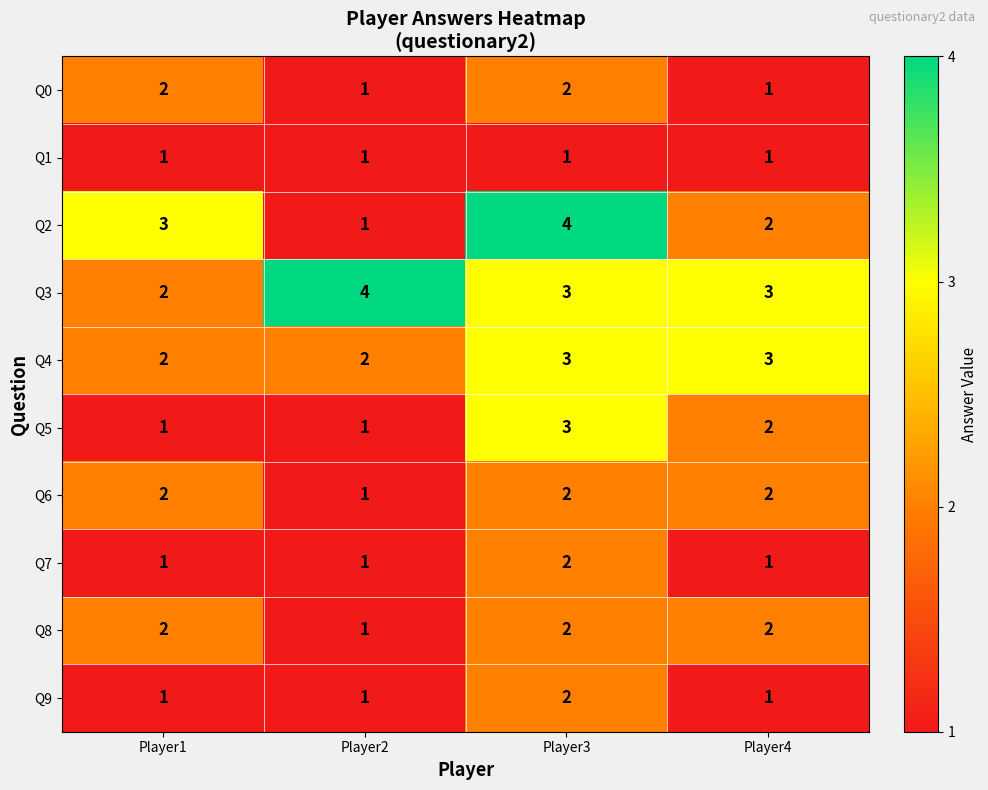

Which series has the widest spread of values?

Q2